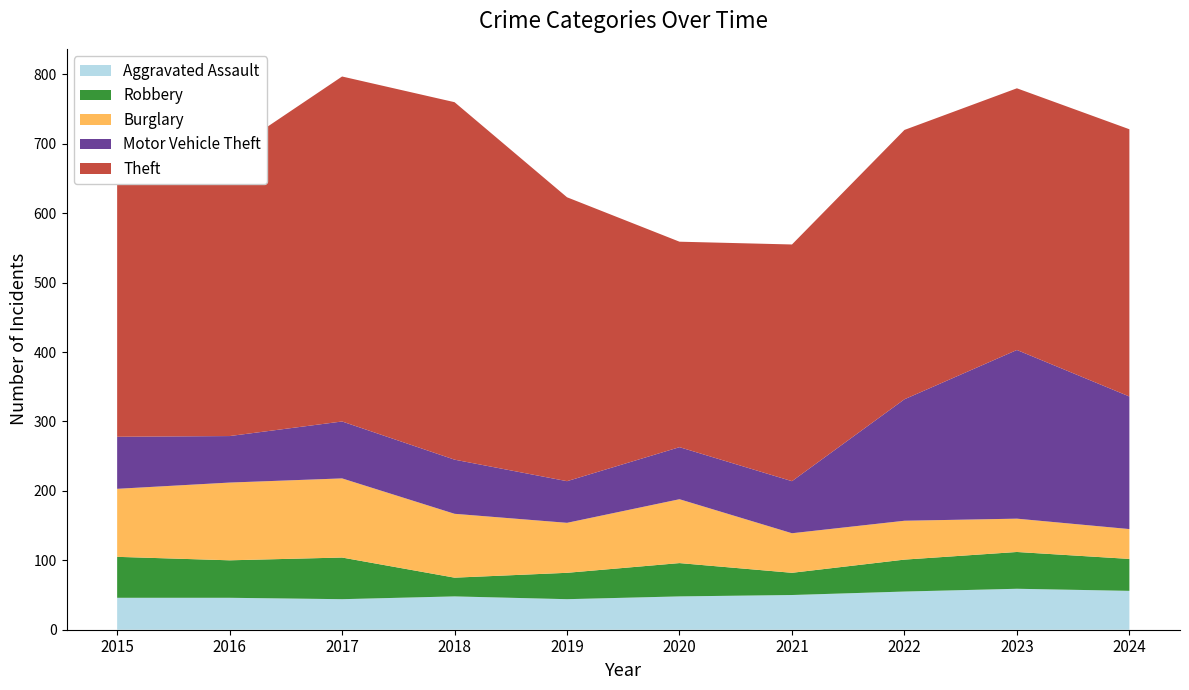

Reading left to right, transcribe all the data shown in this chart.

Aggravated Assault: 46	46	44	48	44	48	50	55	59	56
Robbery: 59	54	60	27	38	48	32	46	53	46
Burglary: 98	112	114	92	72	92	57	56	48	43
Motor Vehicle Theft: 75	67	82	78	60	75	75	175	243	191
Theft: 515	409	497	515	409	296	341	388	377	385